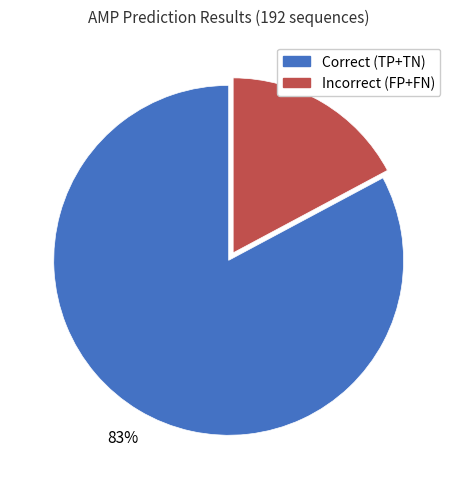

To the nearest percent, what is the average slice percentage?

50%